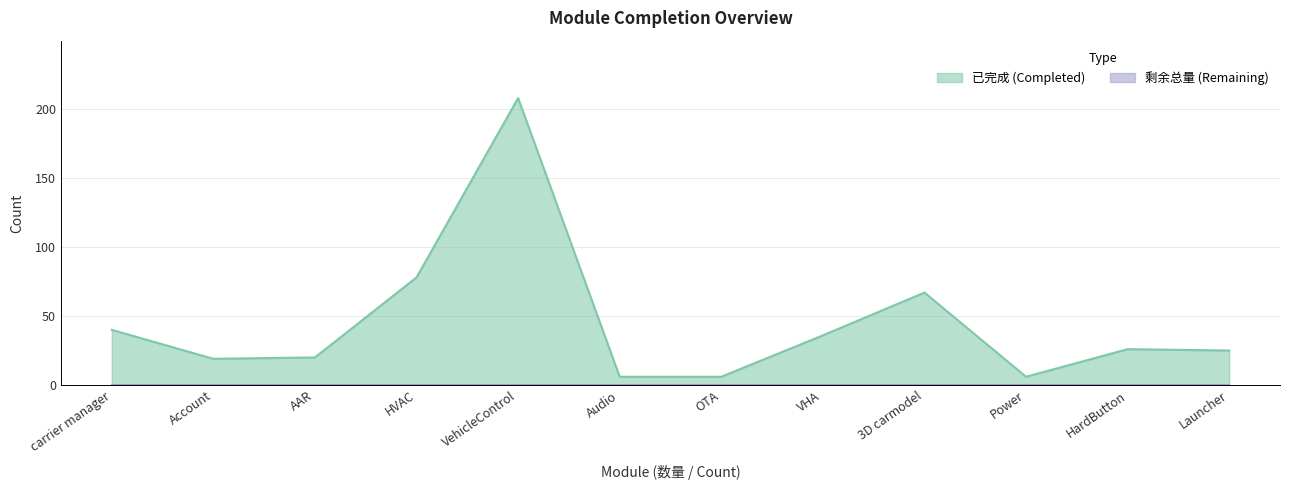

List the labels in order of value, smallest first.

Audio, OTA, Power, Account, AAR, Launcher, HardButton, VHA, carrier manager, 3D carmodel, HVAC, VehicleControl